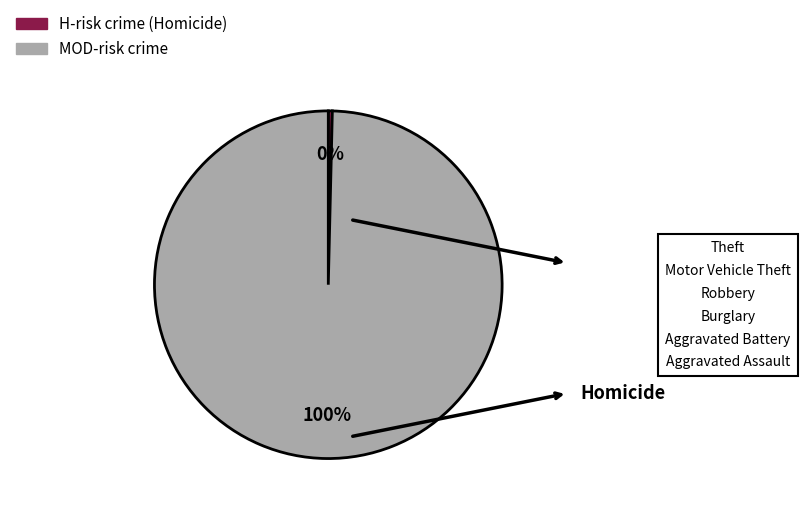

To the nearest percent, what is the average slice percentage?

50%